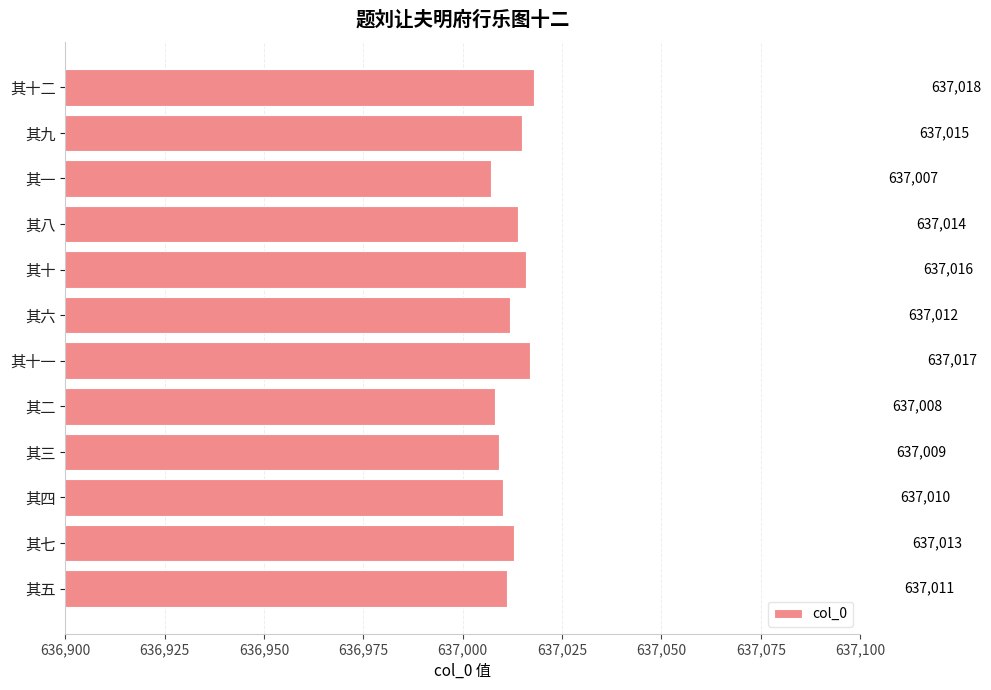

The chart shows a value of 263257 at 其五. True or false?

False